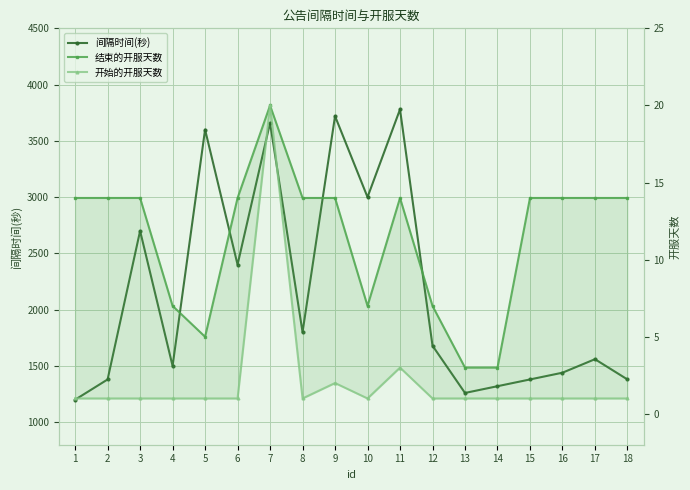

What is the difference between the second highest and second lowest values in the 开始的开服天数 series?

2